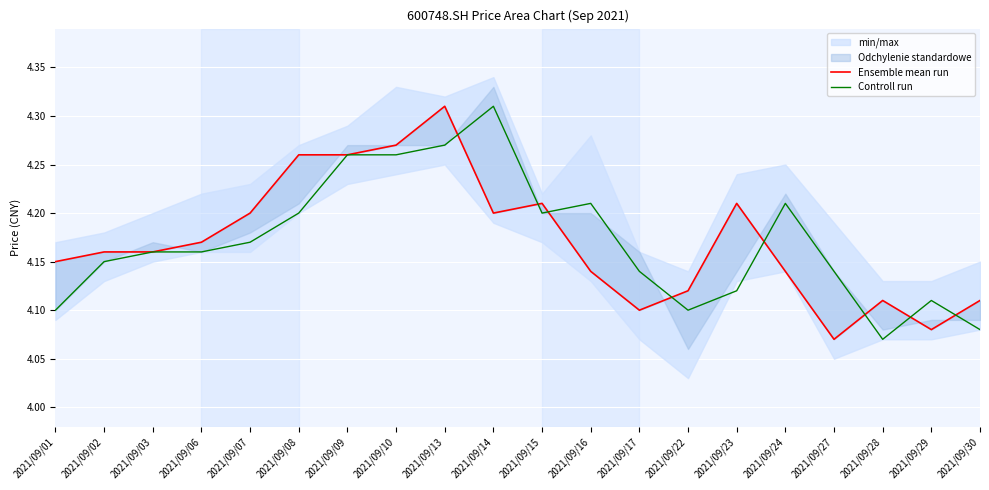

The value of Controll run at 2021/09/14 is 0.9. True or false?

False